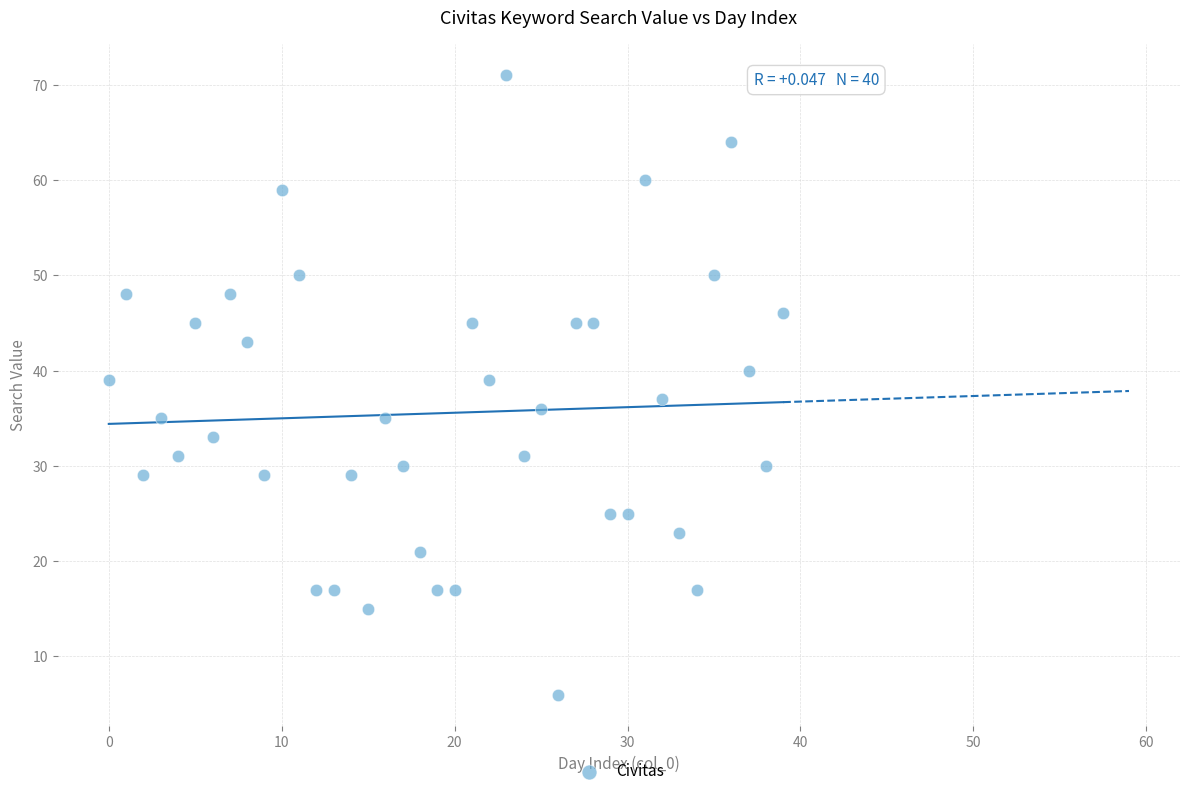

What is the range of Y values (max minus min)?

65